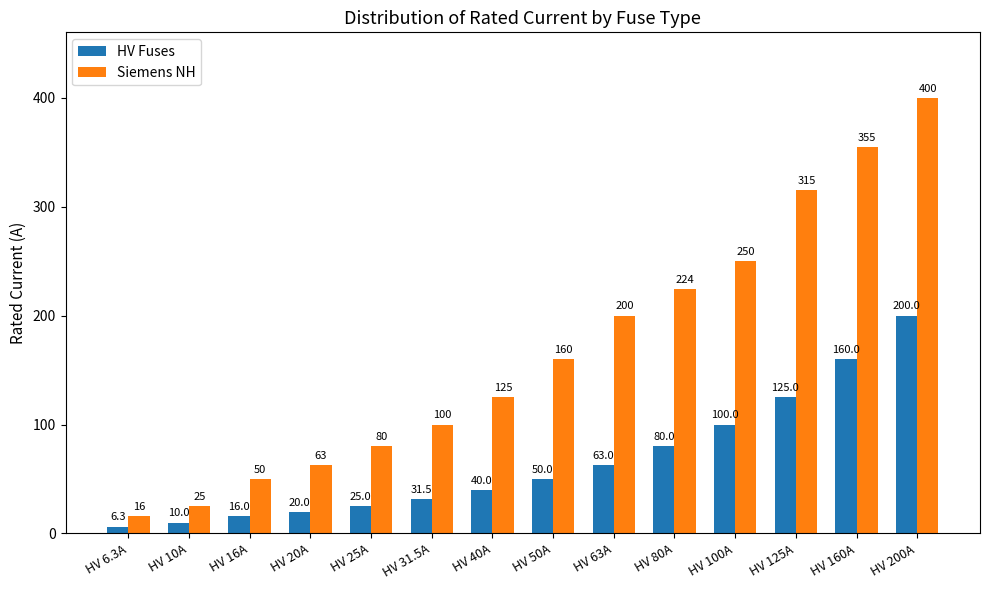

Which series changed the most between HV 31.5A and HV 100A?

Siemens NH